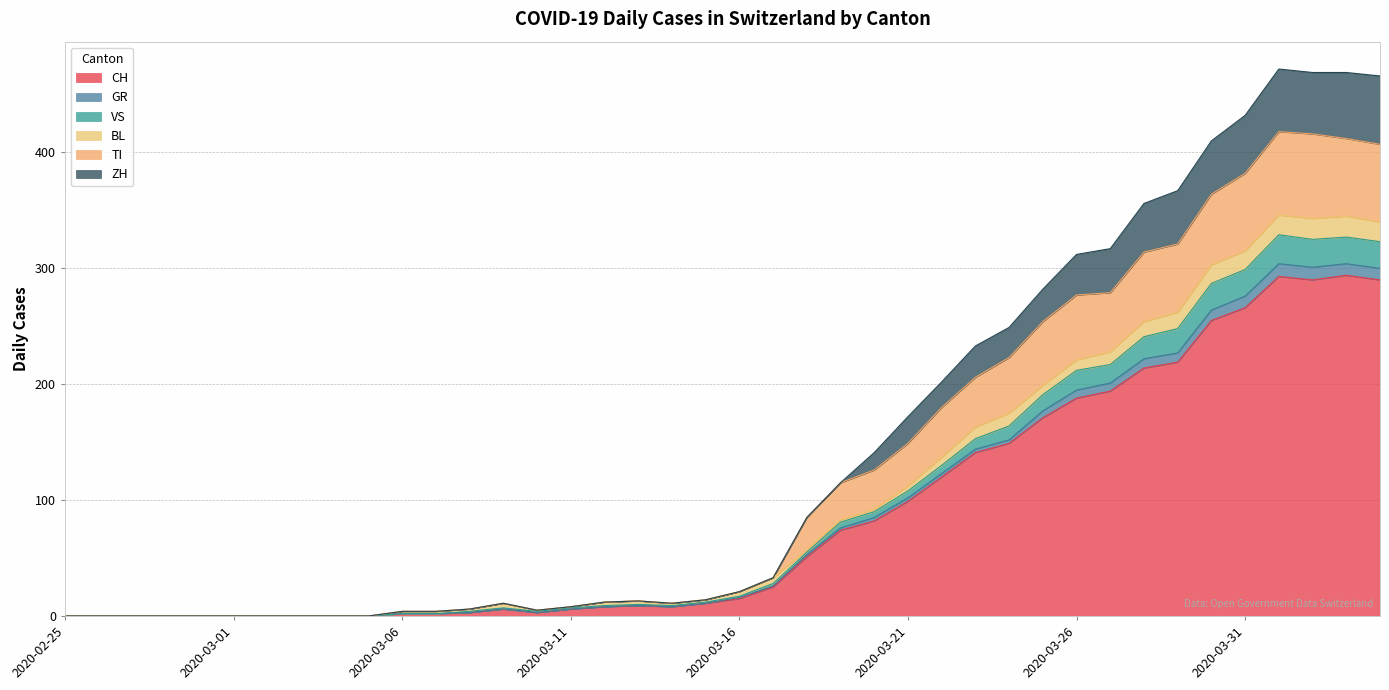

How many positive values does the TI series have?

30